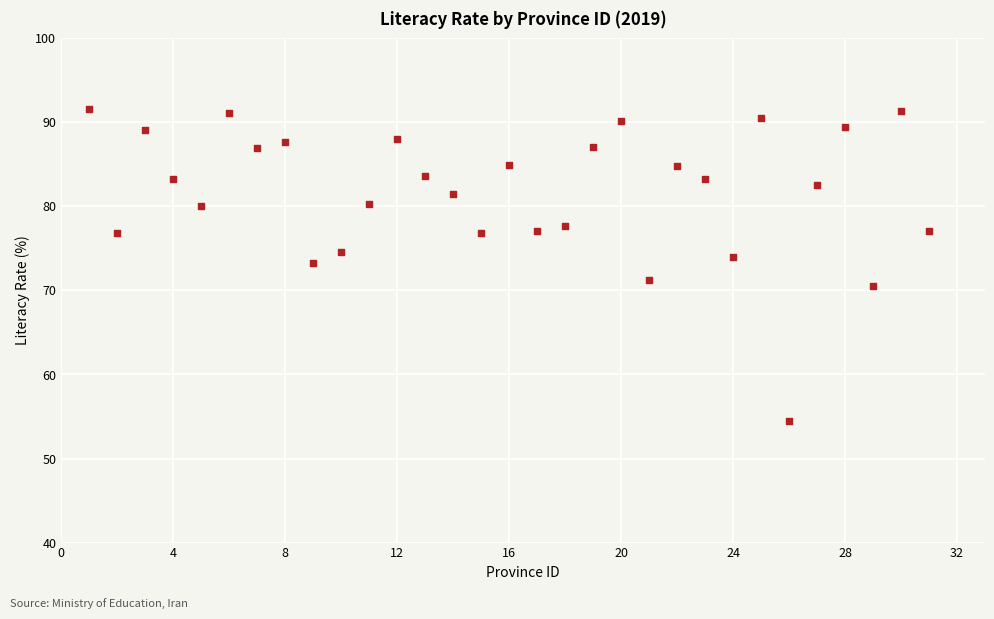

What is the range of X values (max minus min)?

30.0